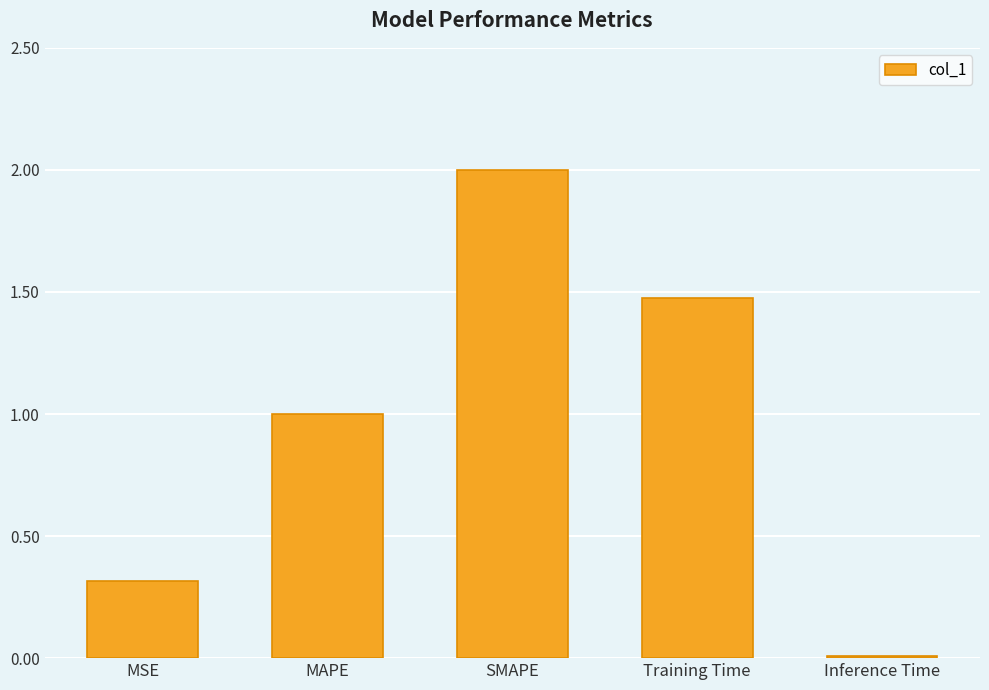

What is the difference between the values at MSE and MAPE?

0.7